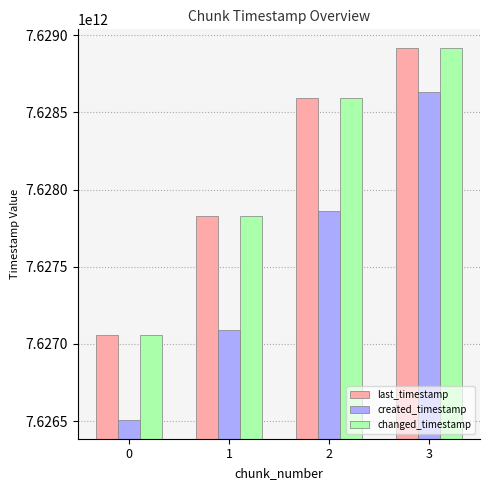

Are the bars grouped side by side (vs. stacked)?

Yes